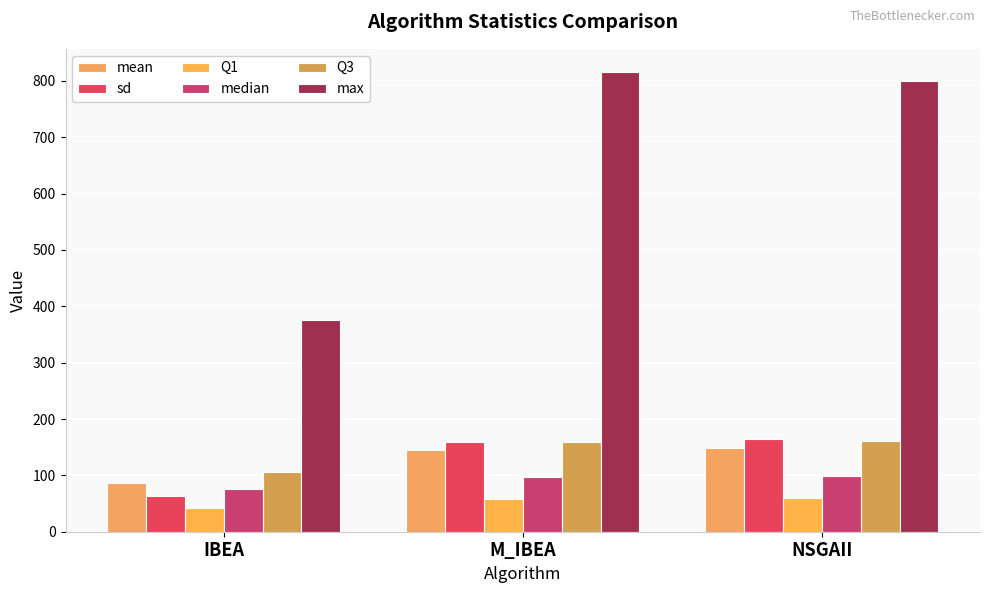

Count the number of categories in the chart.

3